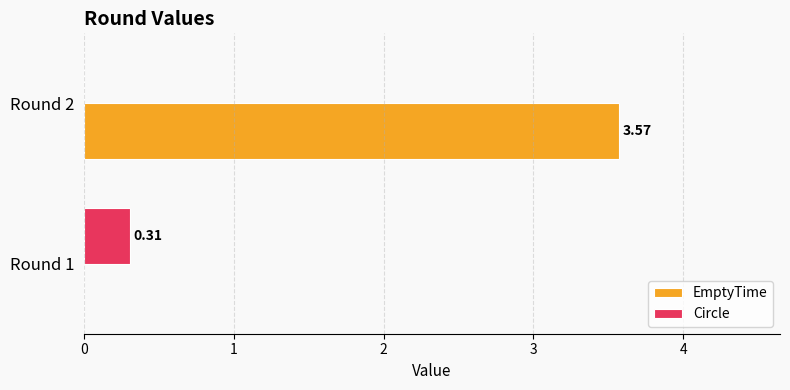

Between Round 1 and Round 2, which series saw the biggest shift?

EmptyTime